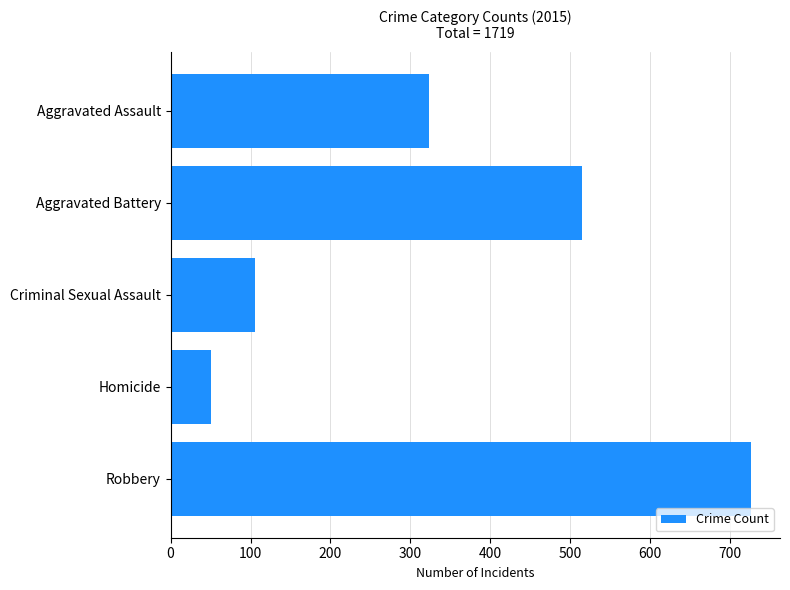

How many data points are less than 323?

2